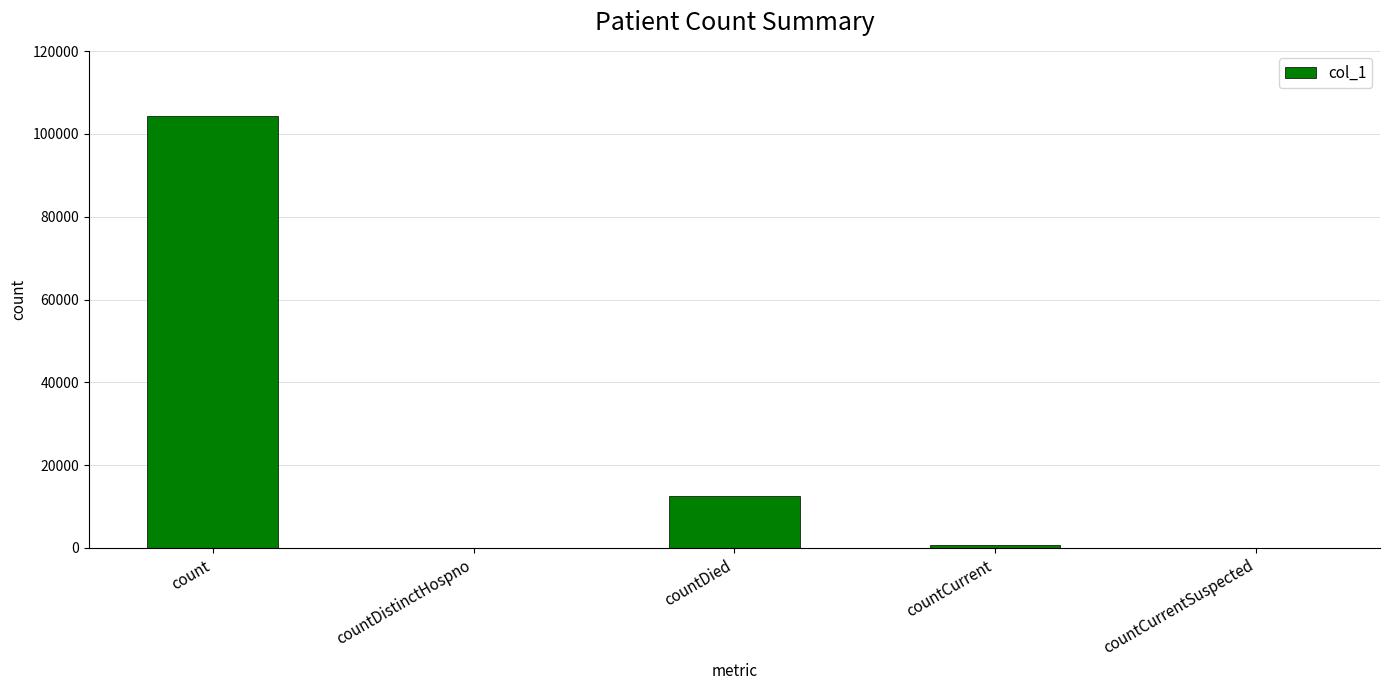

Where is the data nearest to the value 52205?

countDied